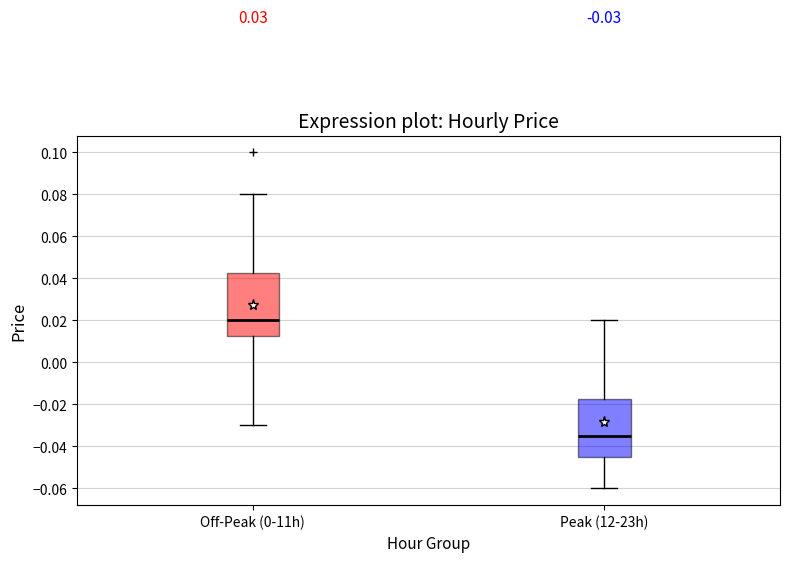

Which box's median line is the highest?

Off-Peak (0-11h)